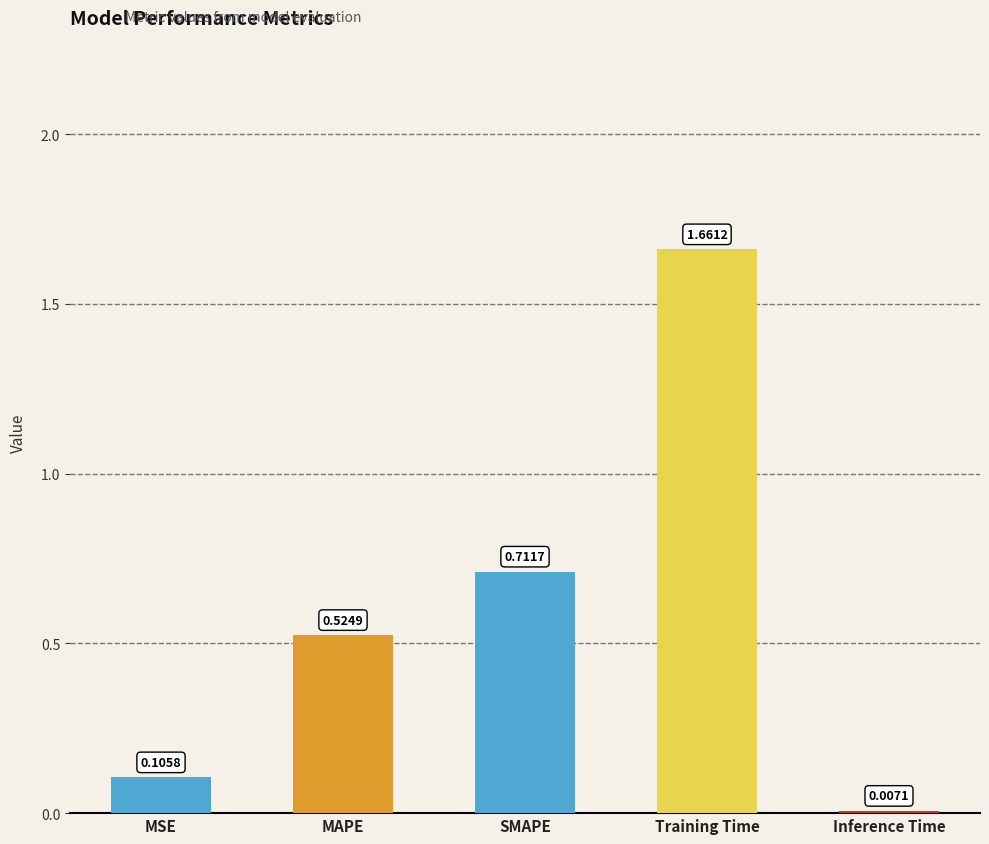

List the labels in order of value, largest first.

Training Time, SMAPE, MAPE, MSE, Inference Time